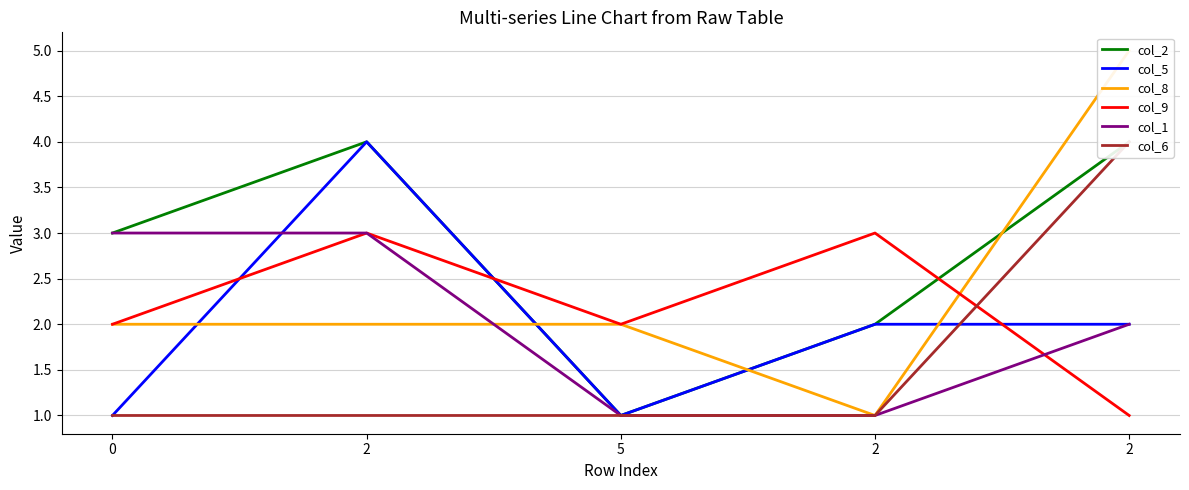

How many series are shown in this chart?

6